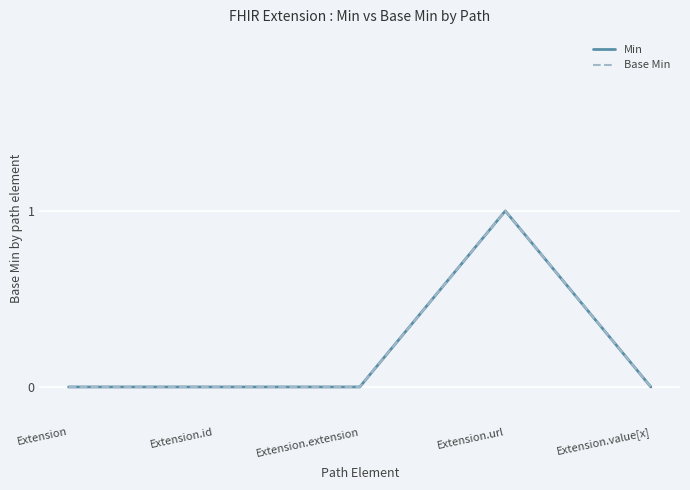

Is this an area chart (filled region under the line)?

No